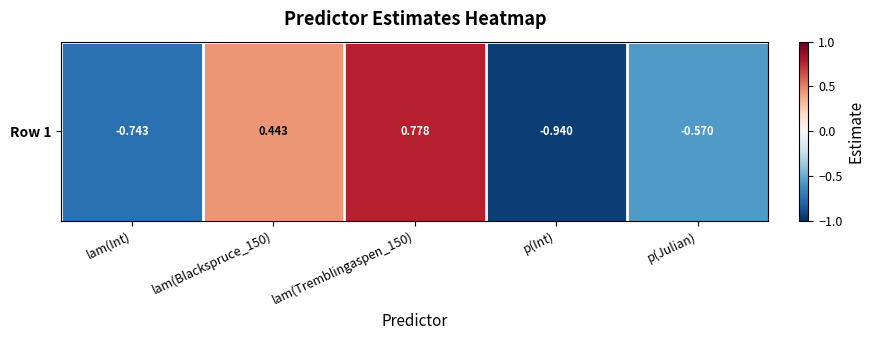

What is the maximum value shown in the chart?

0.8